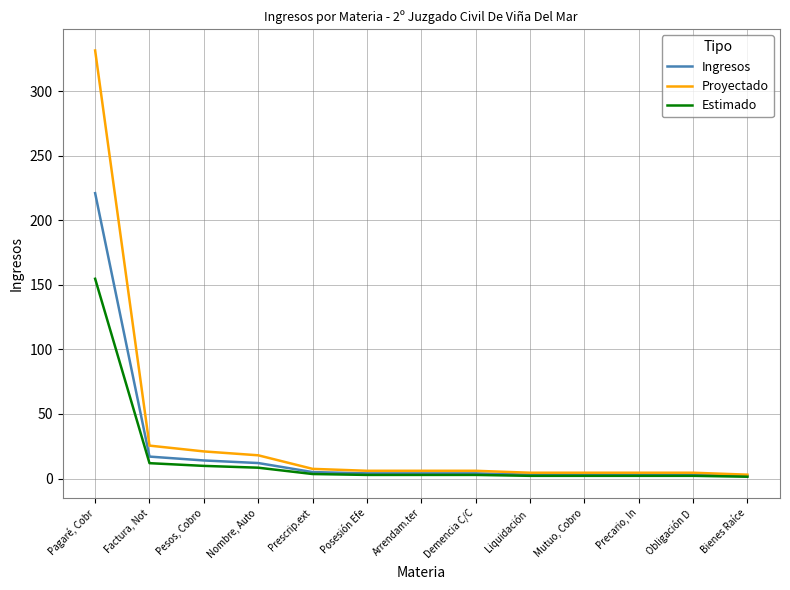

Which series has the largest total across all categories?

Proyectado